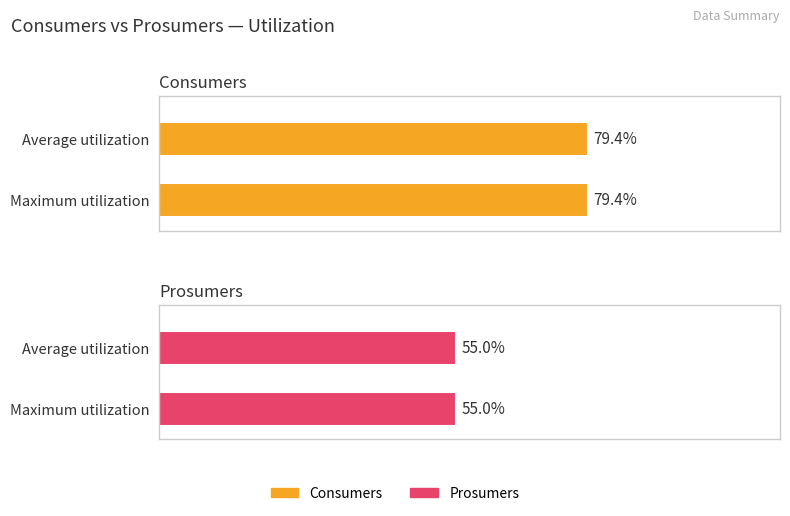

Does the chart contain any negative values?

No